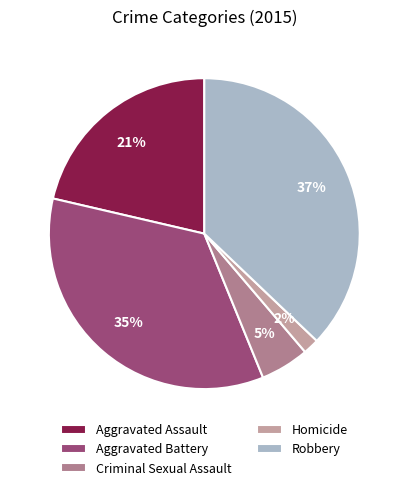

Does Homicide account for over 50% of the chart?

No